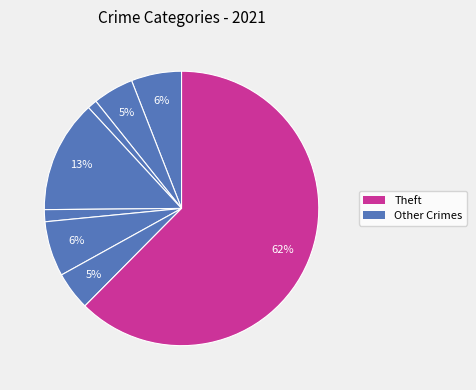

Which slice represents more than half of the pie?

Theft